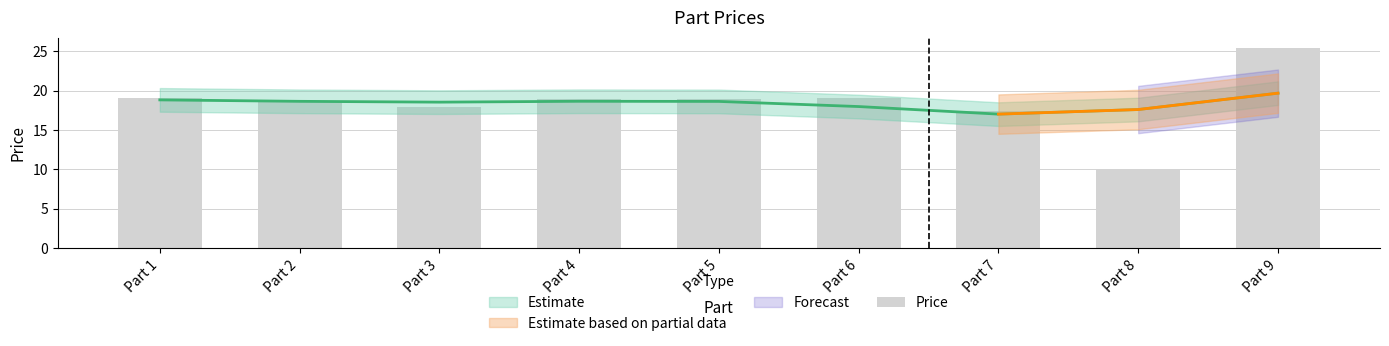

What is the greatest value displayed?

25.4